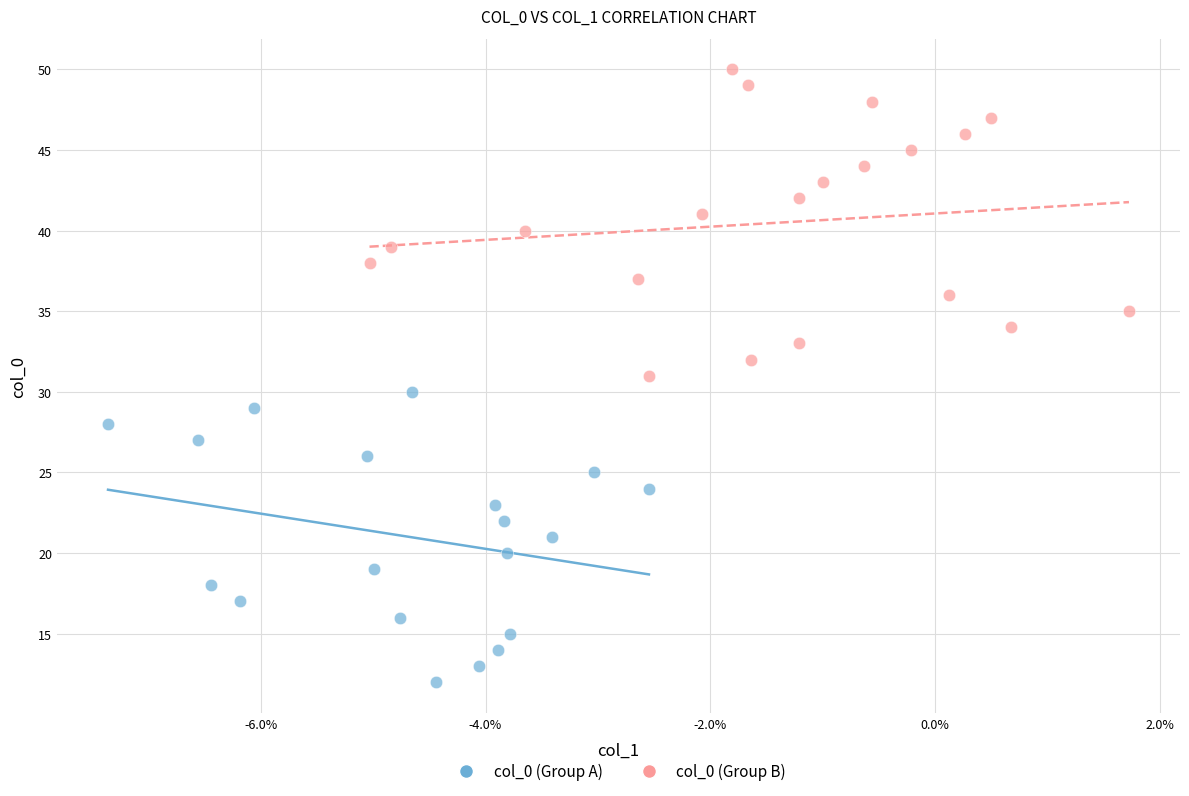

Which series has the widest spread of Y values?

col_0 (Group B)